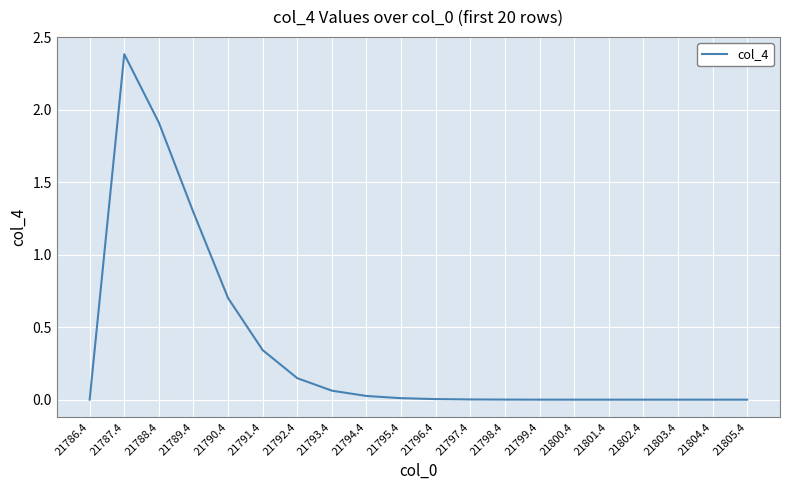

What is the change in value from 21793.4 to 21803.4?

-0.1